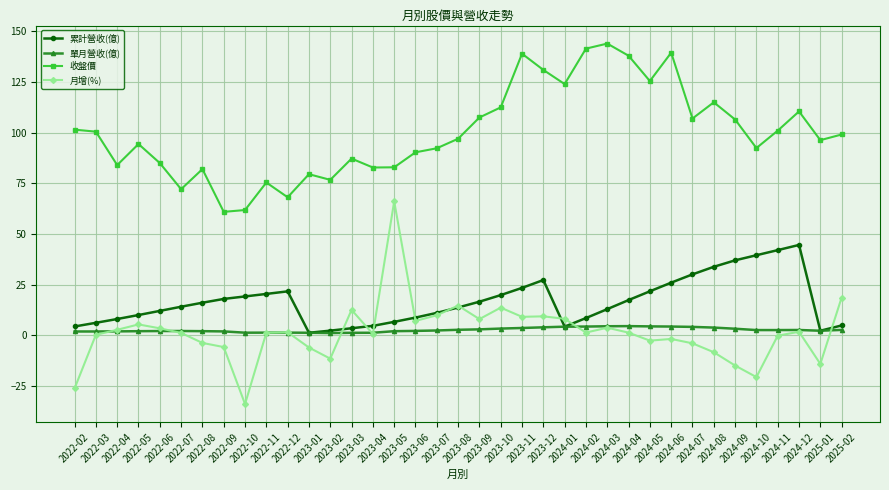

Is it true that 單月營收(億) equals 1.8 at 2022-03?

True